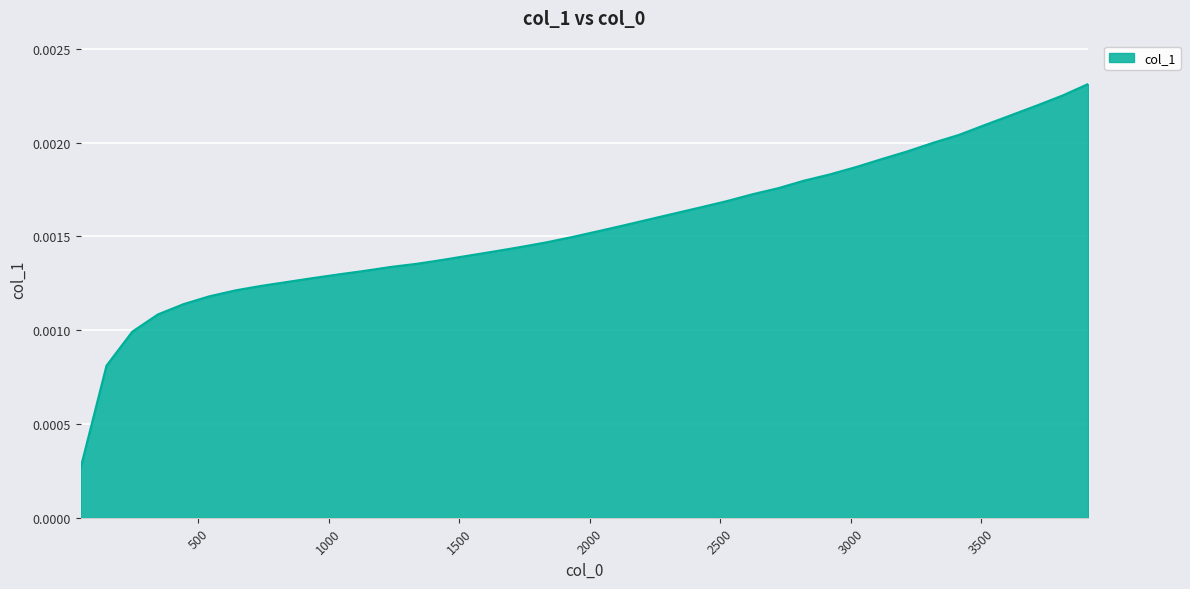

Count the number of data series in this chart.

1